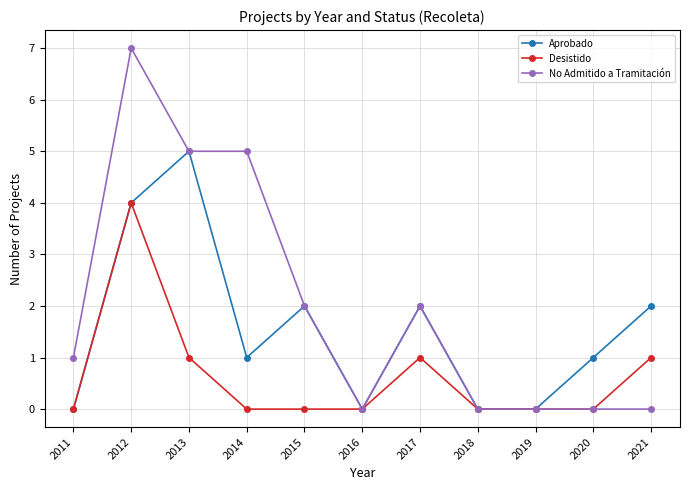

Is it true that No Admitido a Tramitación equals 0 at 2016?

True